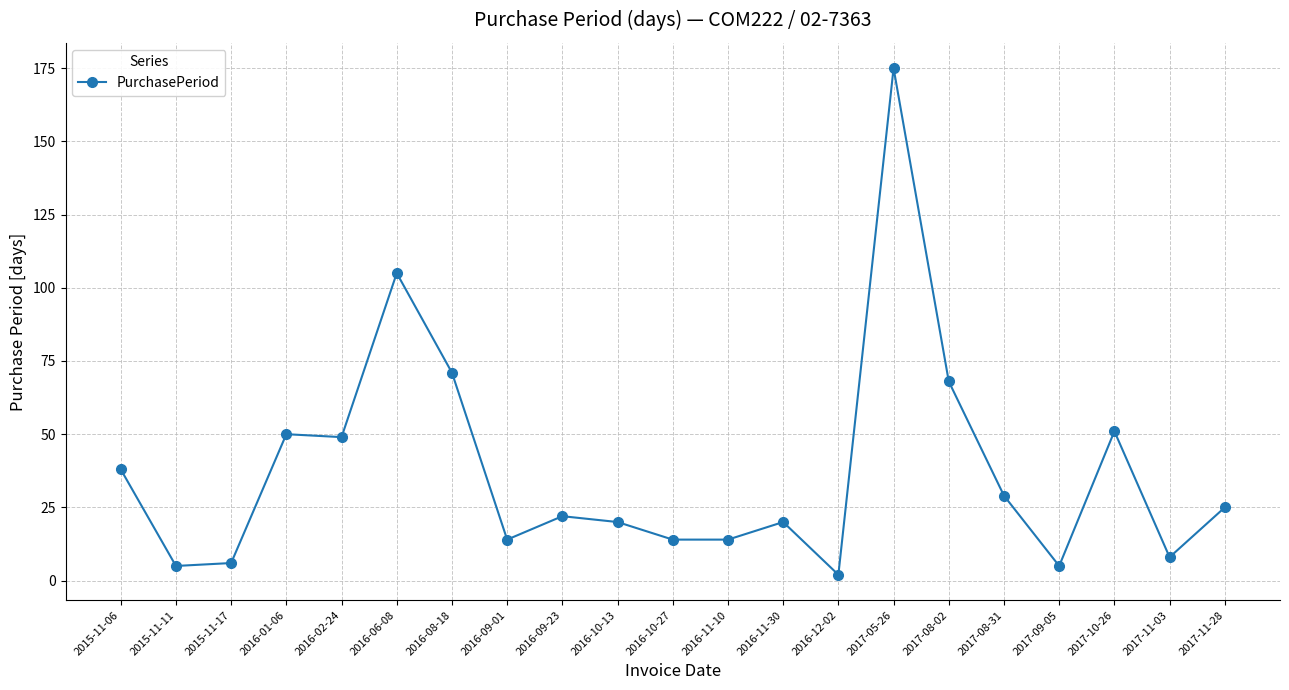

What is the sum of the values at 2017-09-05 and 2015-11-17?

11